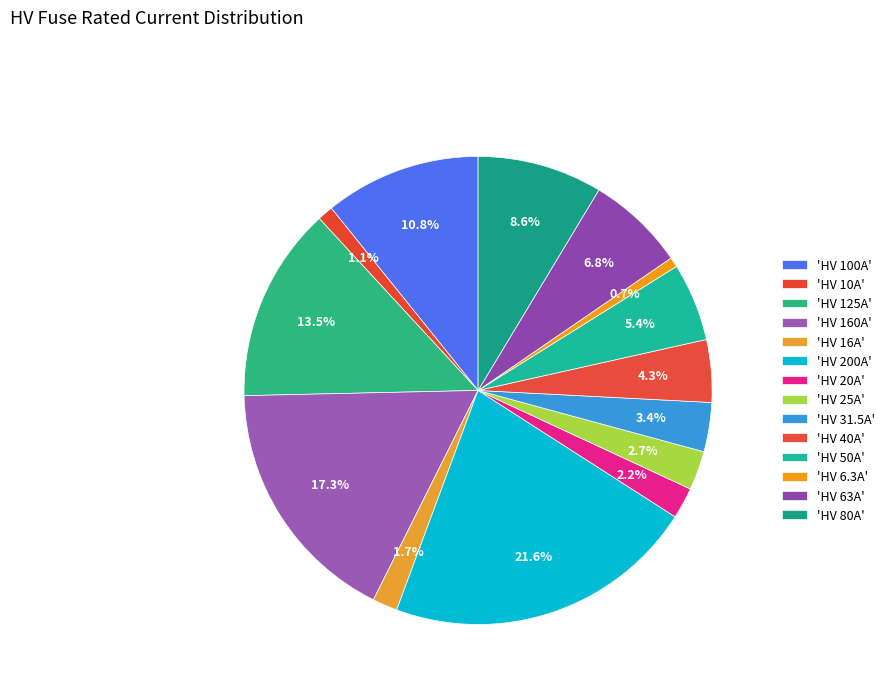

How many segments does this pie chart have?

14